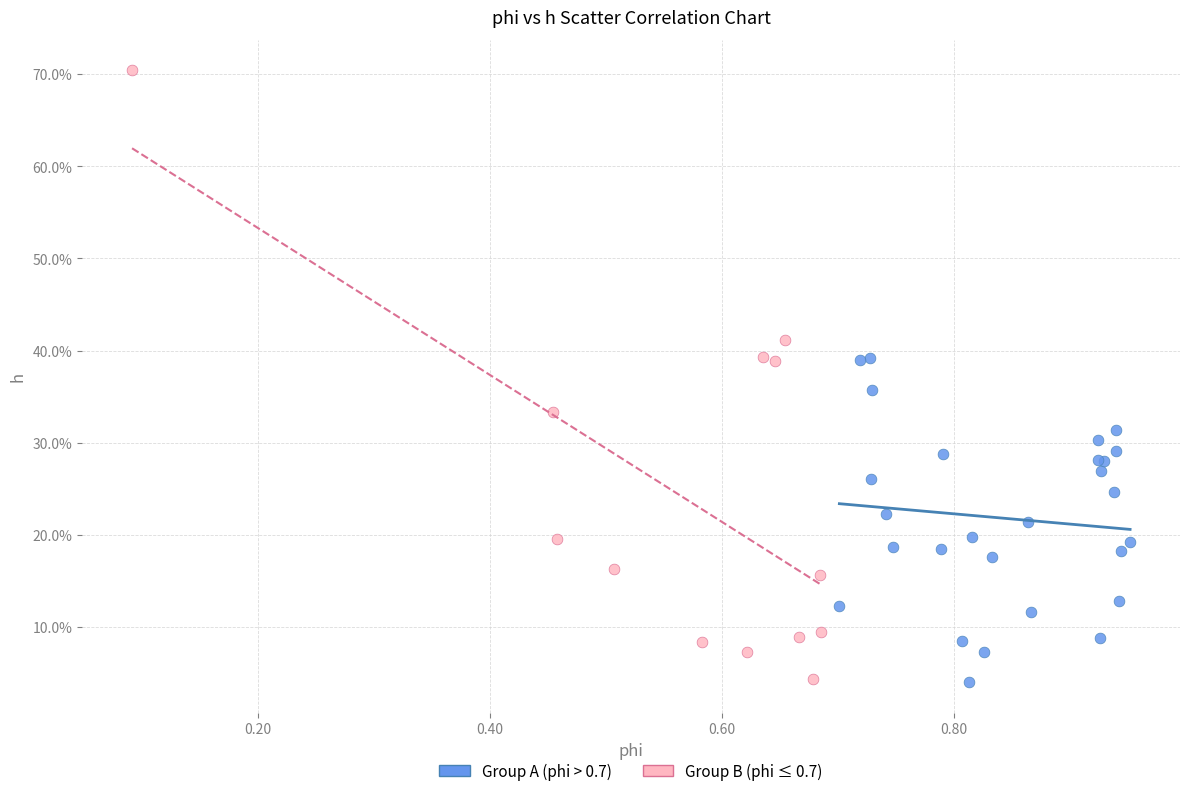

Which series has the largest Y range (max minus min)?

Group B (phi ≤ 0.7)